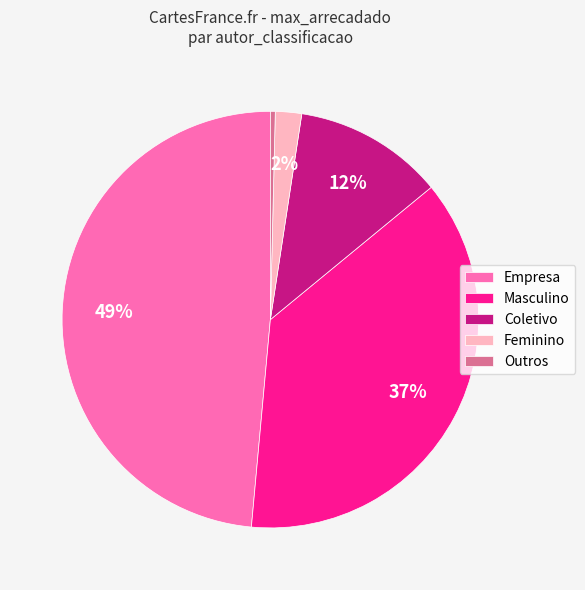

Do Masculino and Feminino together represent more than half of the pie?

No